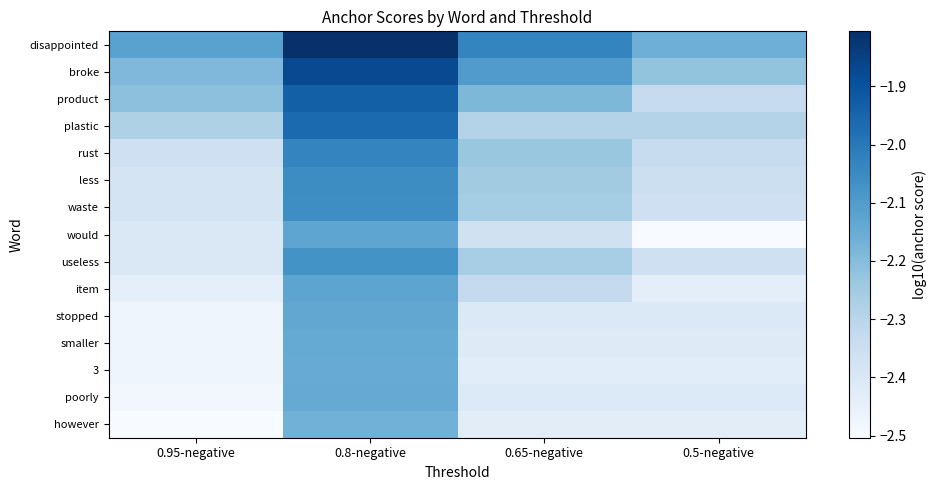

At how many categories does at least one series exceed -2?

1